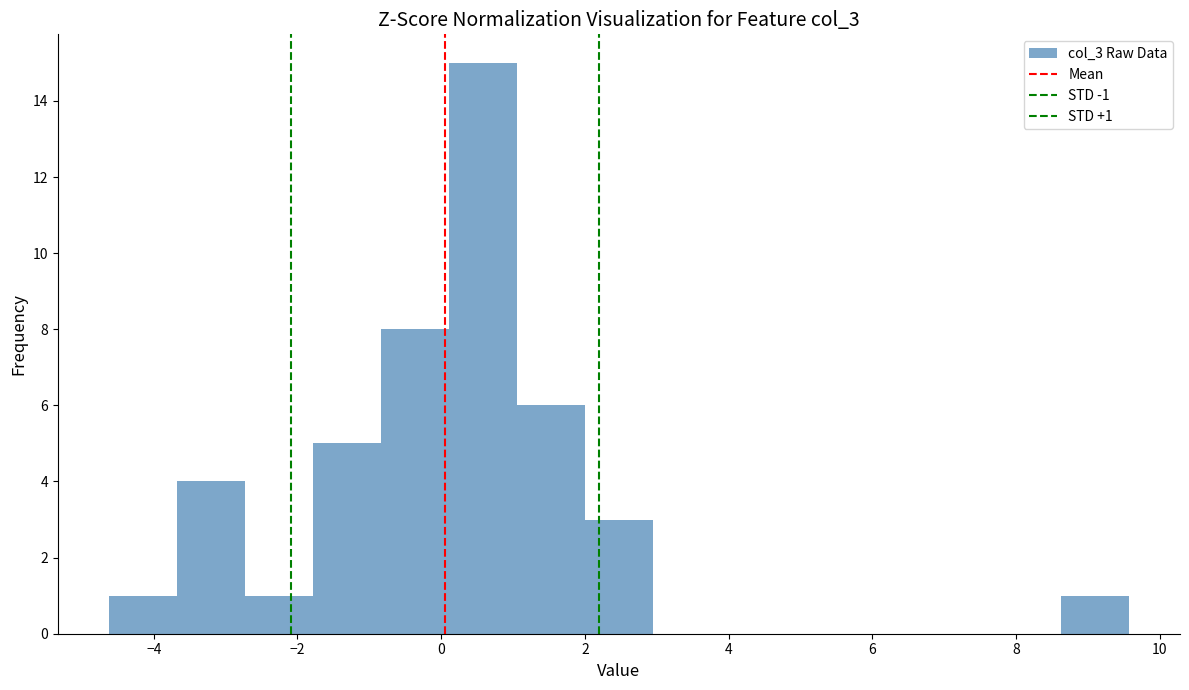

Over which range of the x-axis is the bar tallest?

0.2 to 1.0